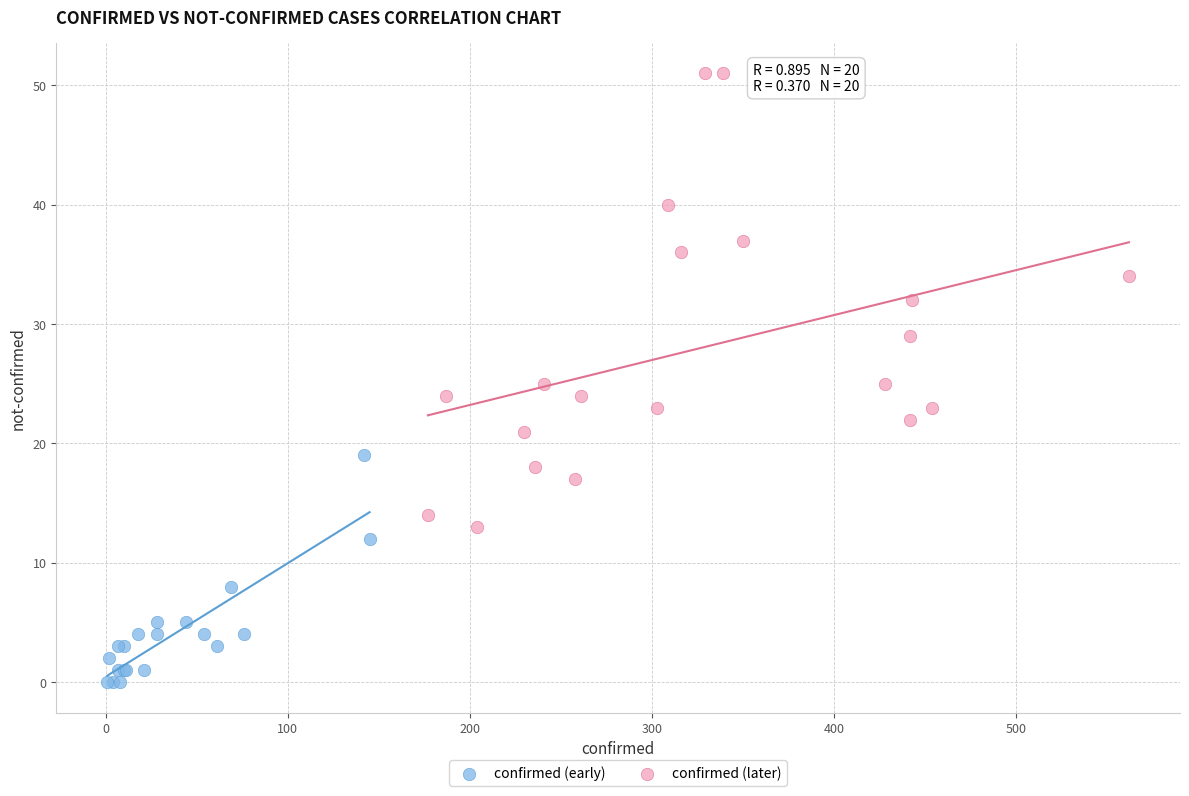

Which series has the largest Y range (max minus min)?

confirmed (later)